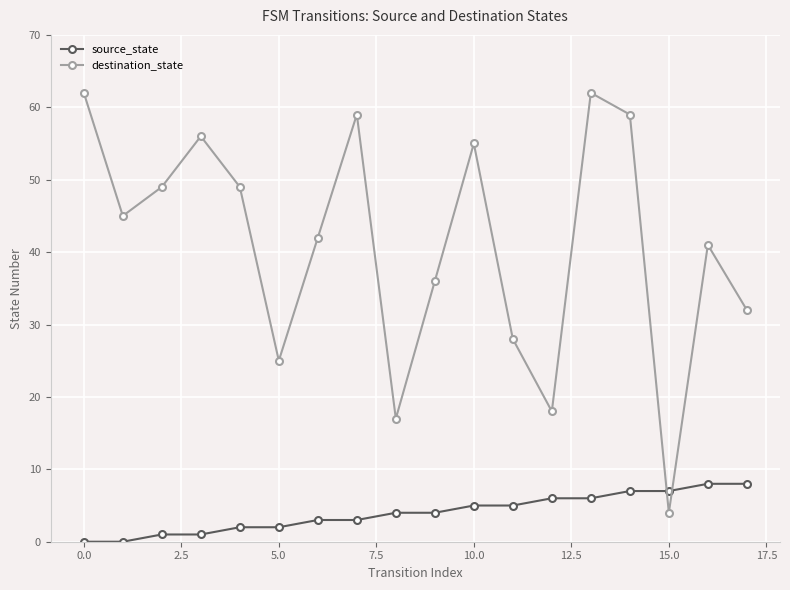

After their last crossing, which series has the higher values: source_state or destination_state?

destination_state